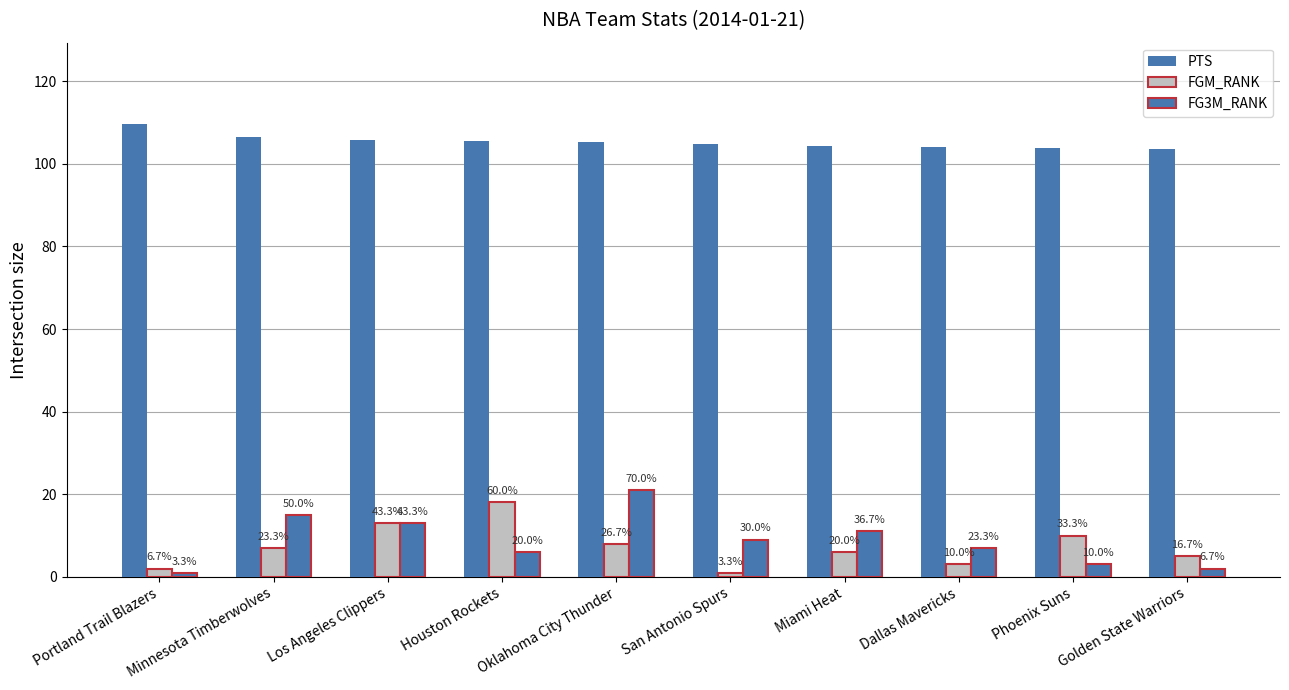

At which category is the sum across all series the highest?

Oklahoma City Thunder